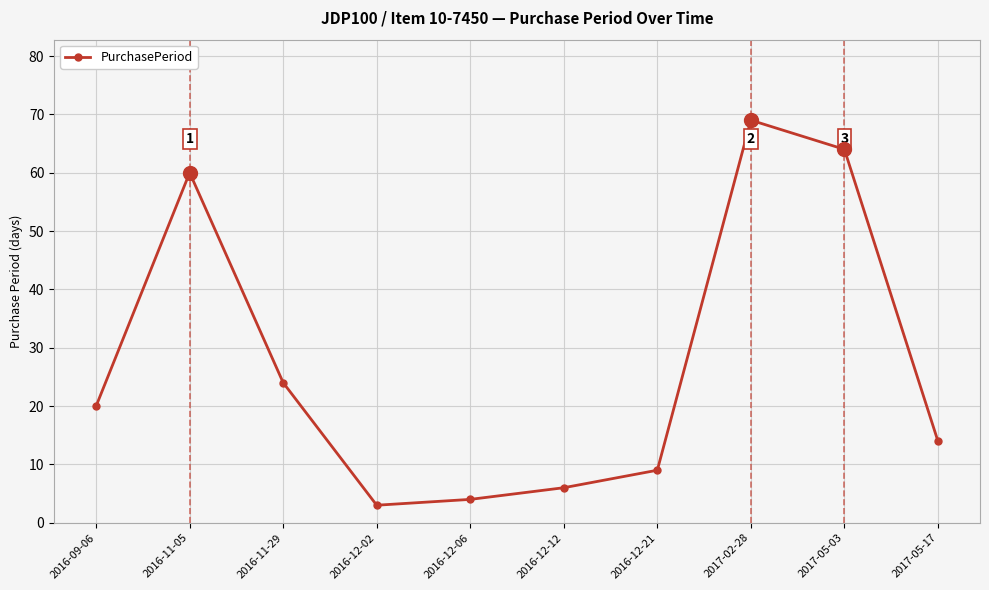

List the labels in order of value, largest first.

2017-02-28, 2017-05-03, 2016-11-05, 2016-11-29, 2016-09-06, 2017-05-17, 2016-12-21, 2016-12-12, 2016-12-06, 2016-12-02